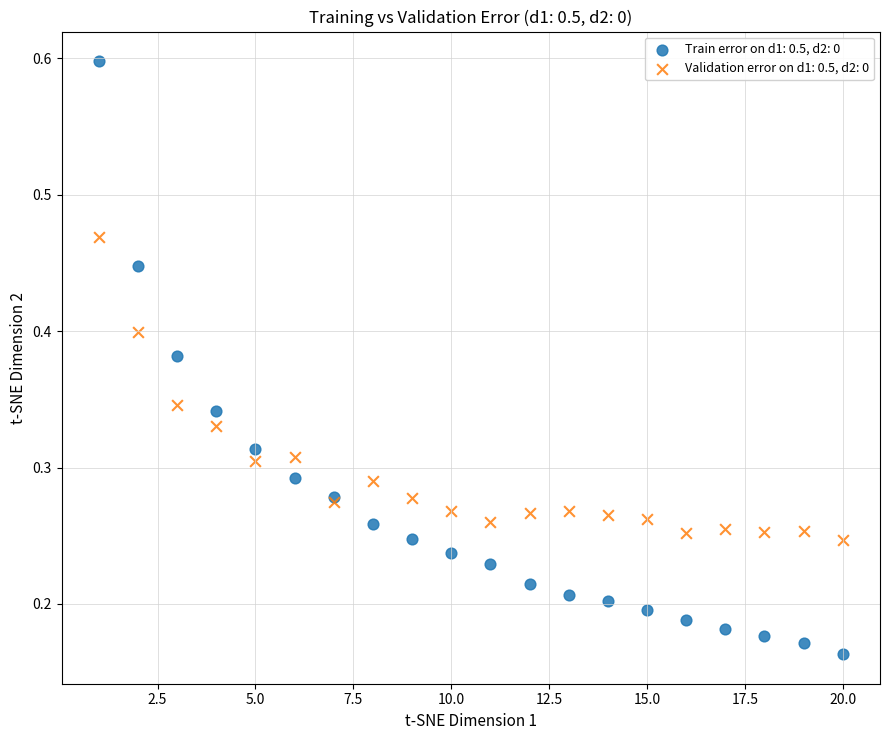

Which series has the widest spread of Y values?

Train error on d1: 0.5, d2: 0